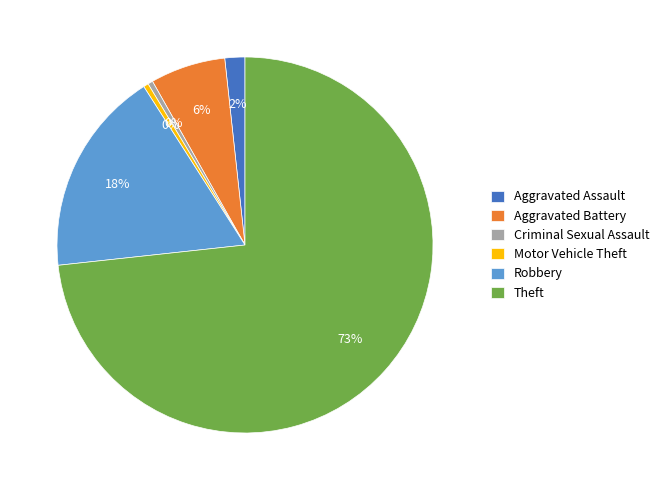

Does Criminal Sexual Assault account for over 50% of the chart?

No